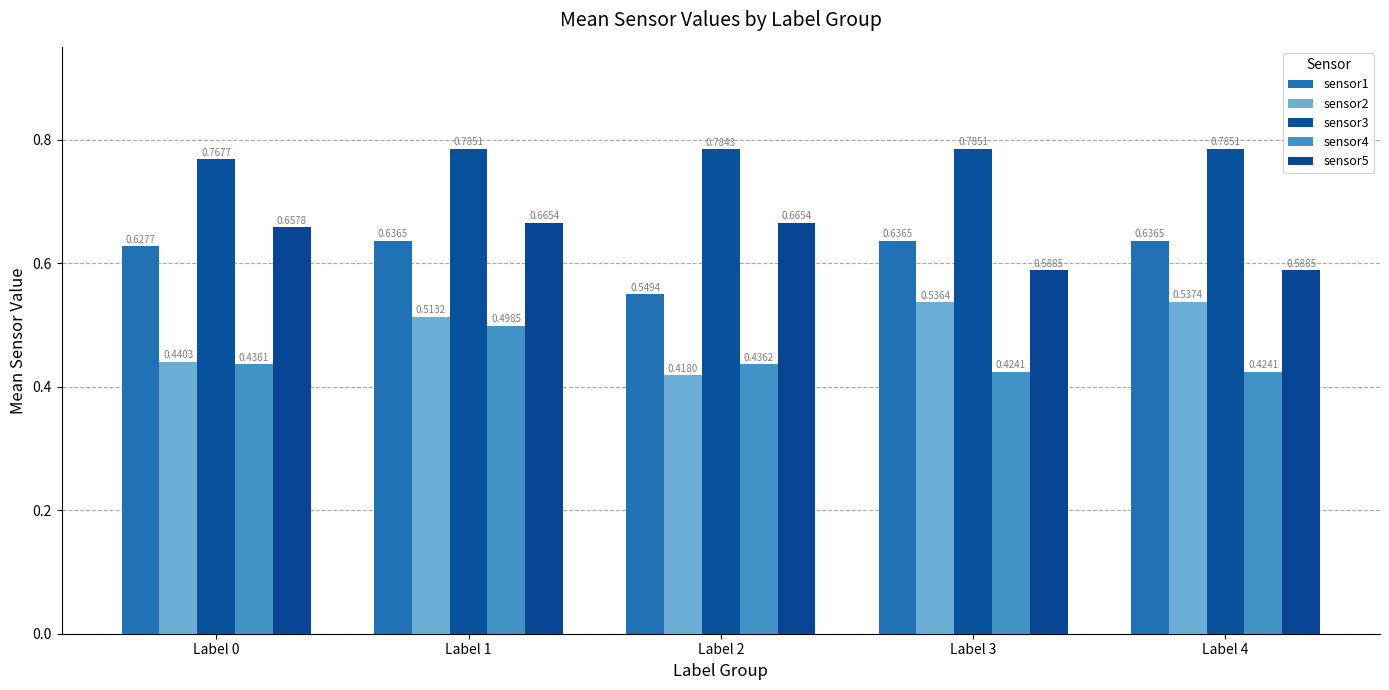

True or false: sensor2 has a value of 0.4 at Label 2.

True